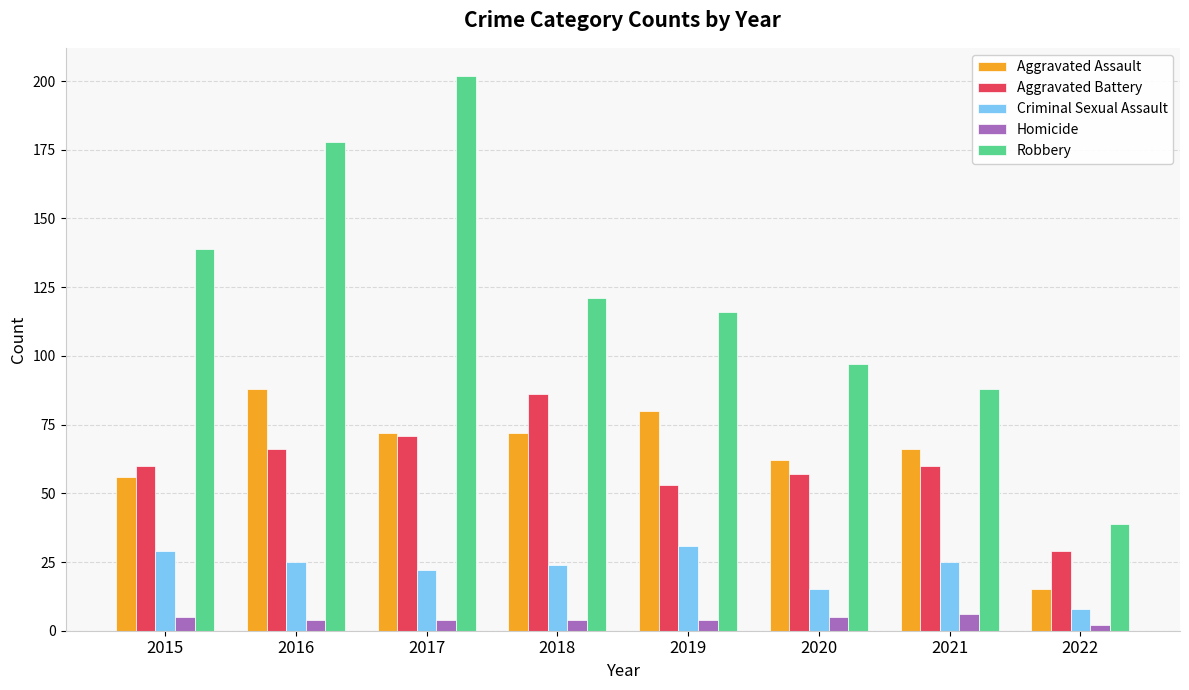

How many bars are there in total?

40